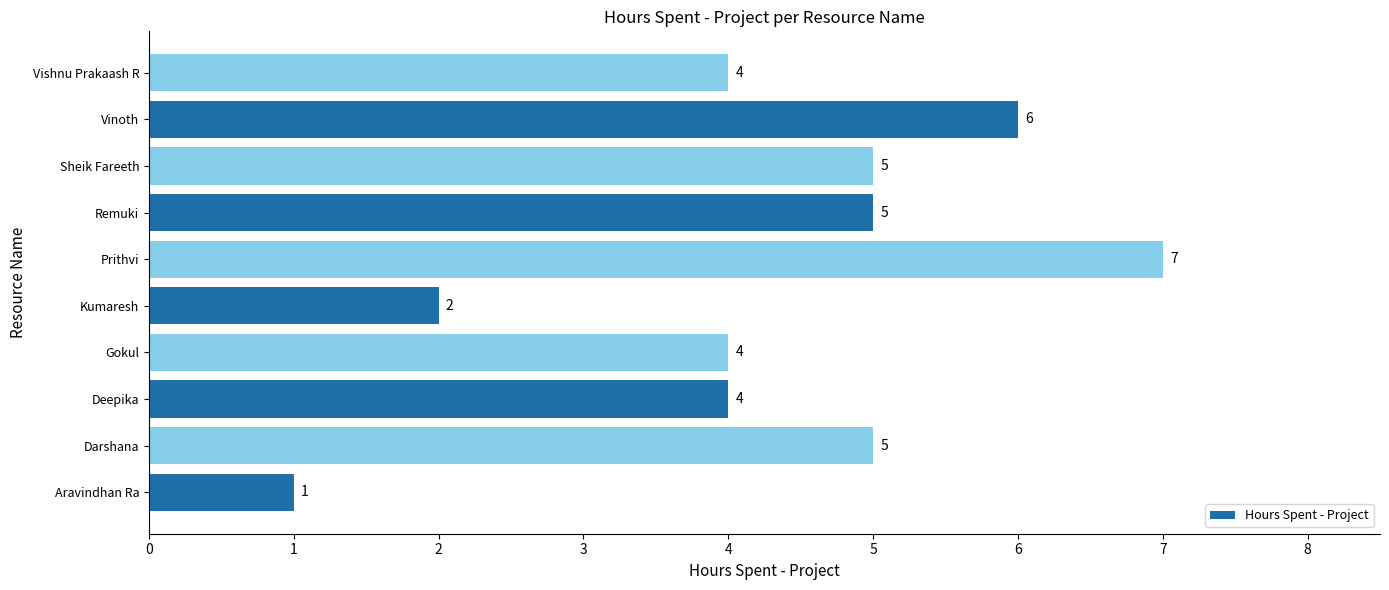

Read the value at Remuki.

5